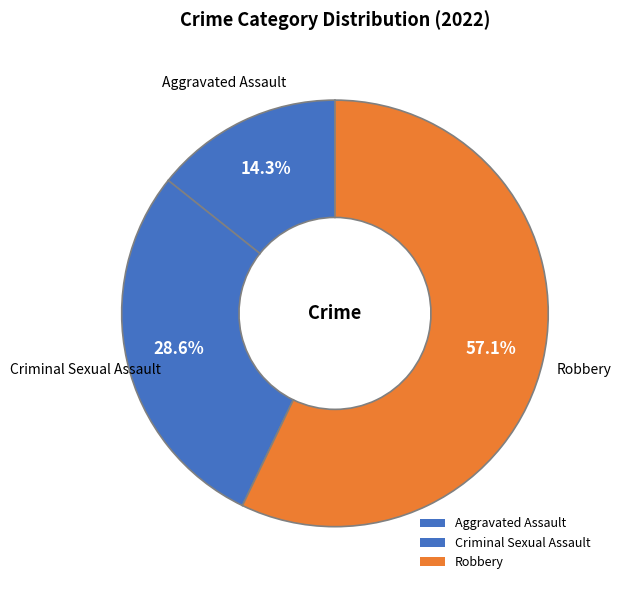

To the nearest percent, what is the combined percentage of Aggravated Assault and Robbery?

71%